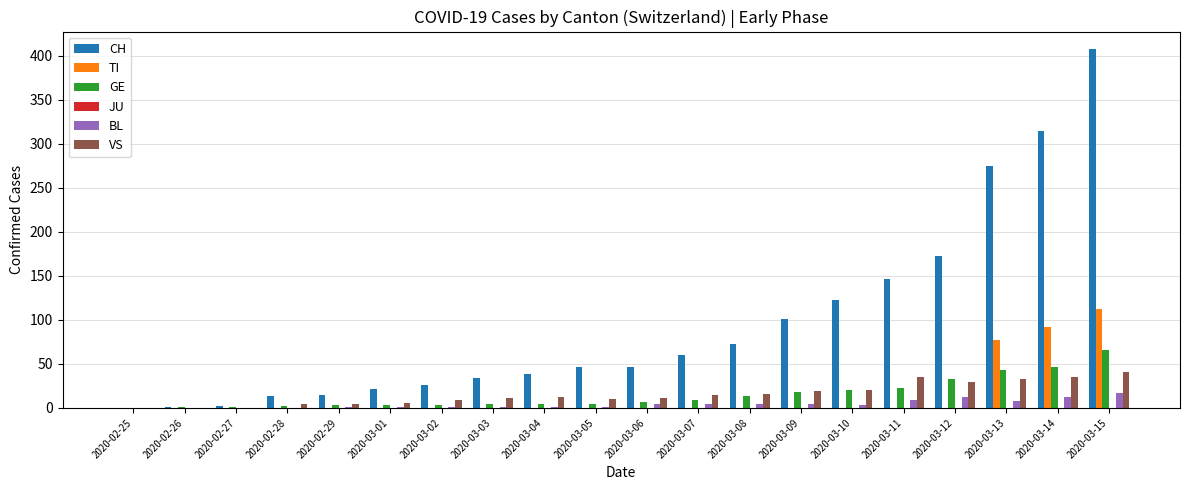

Is the value of TI at 2020-02-27 greater than the value of CH at 2020-03-05?

No